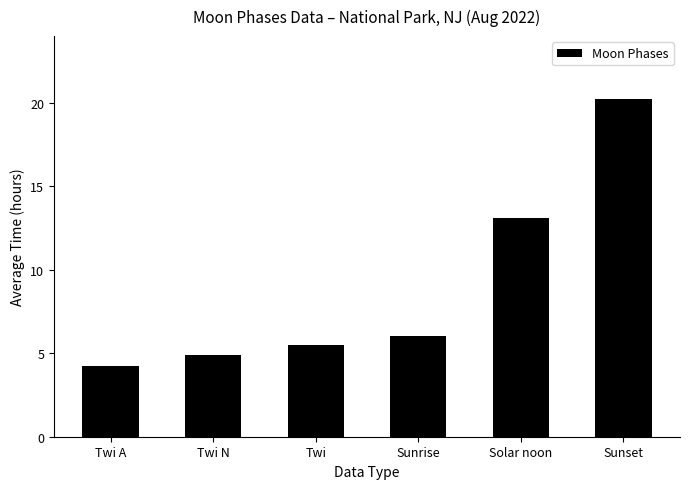

The value at Solar noon is 13.1. True or false?

True